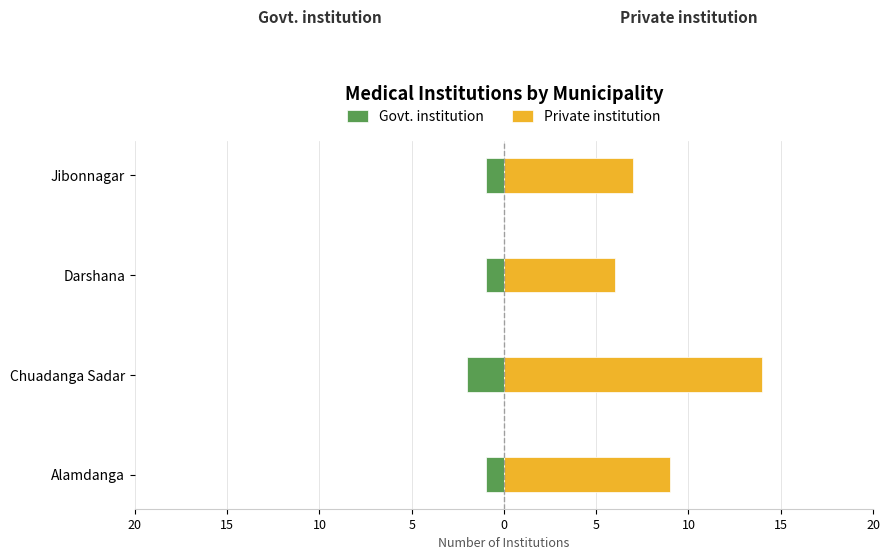

What is the sum of all Govt. institution values?

-5